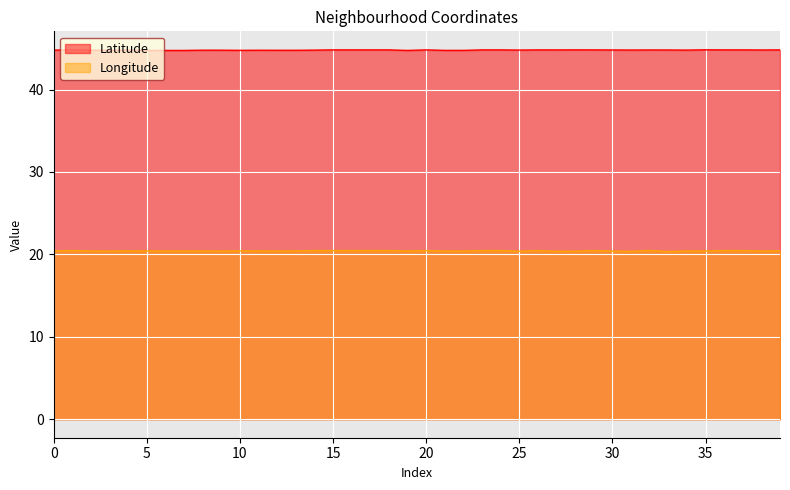

Count the Latitude values in the range 44 to 45.

40